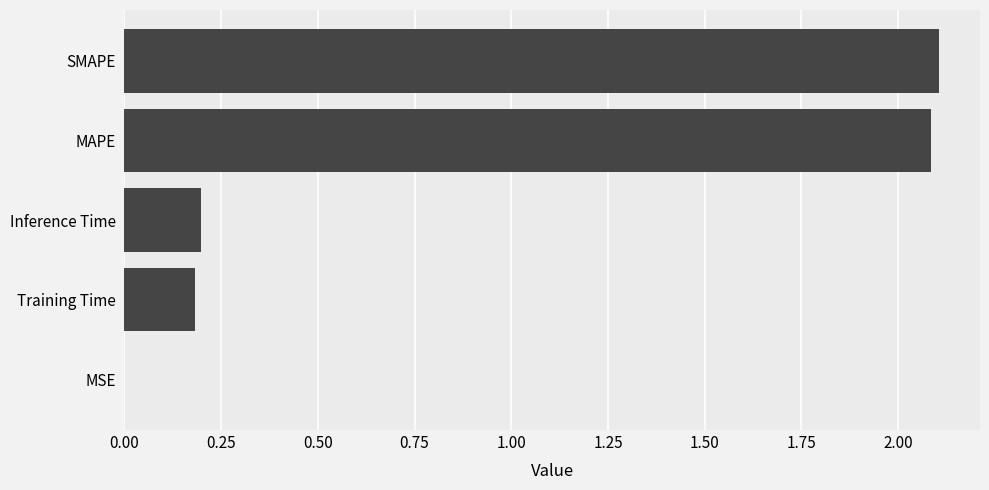

What is the sum of the values at SMAPE and Training Time?

2.3